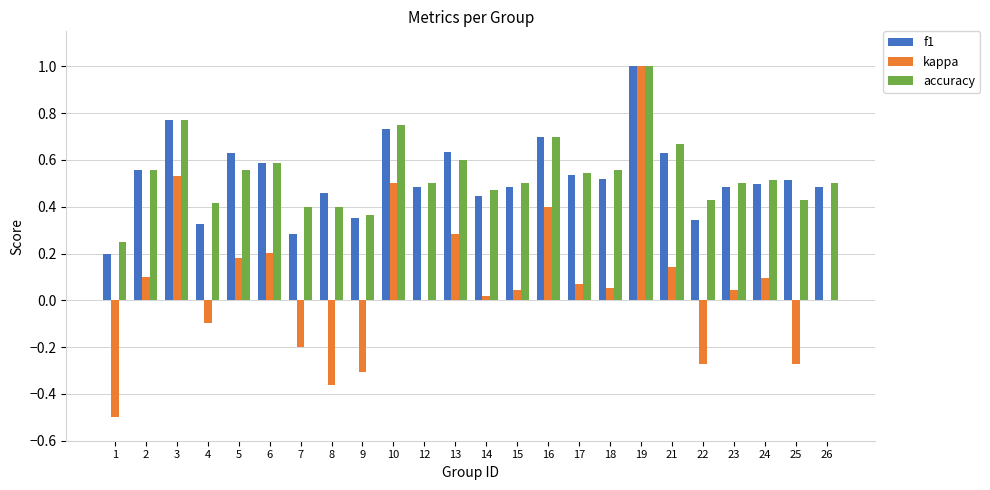

What is the sum of all kappa values?

1.7